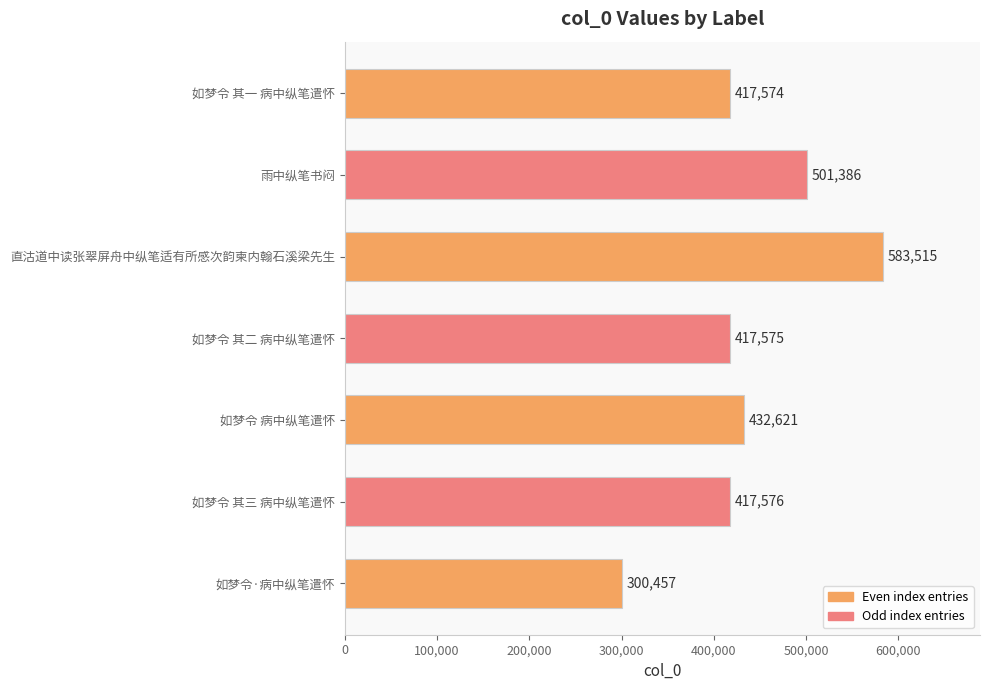

Reading top to bottom, extract all data points from this chart.

417574	501386	583515	417575	432621	417576	300457